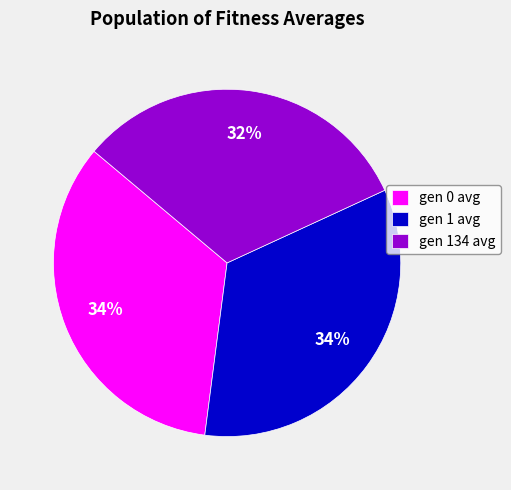

What is the smallest slice in the pie chart?

gen 134 avg